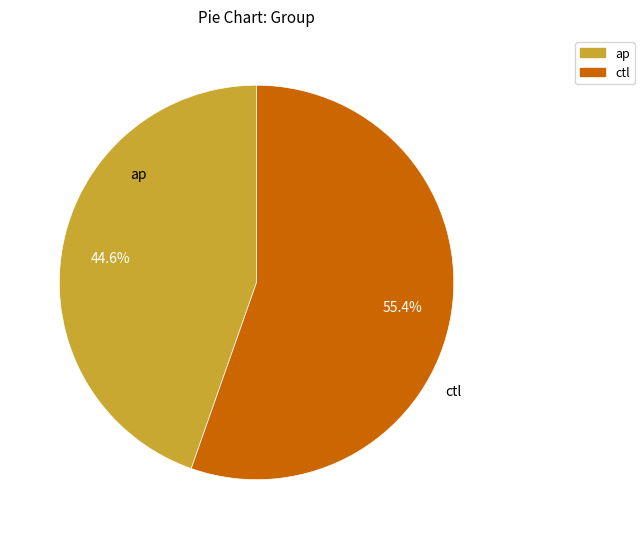

Which slice is the smallest?

ap